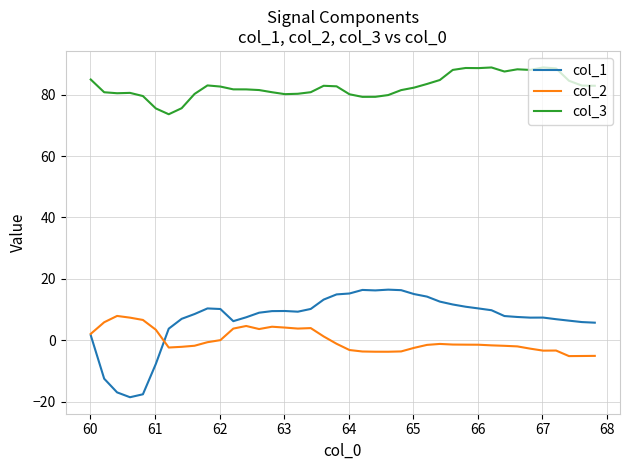

True or false: col_2 and col_3 intersect in this chart.

False